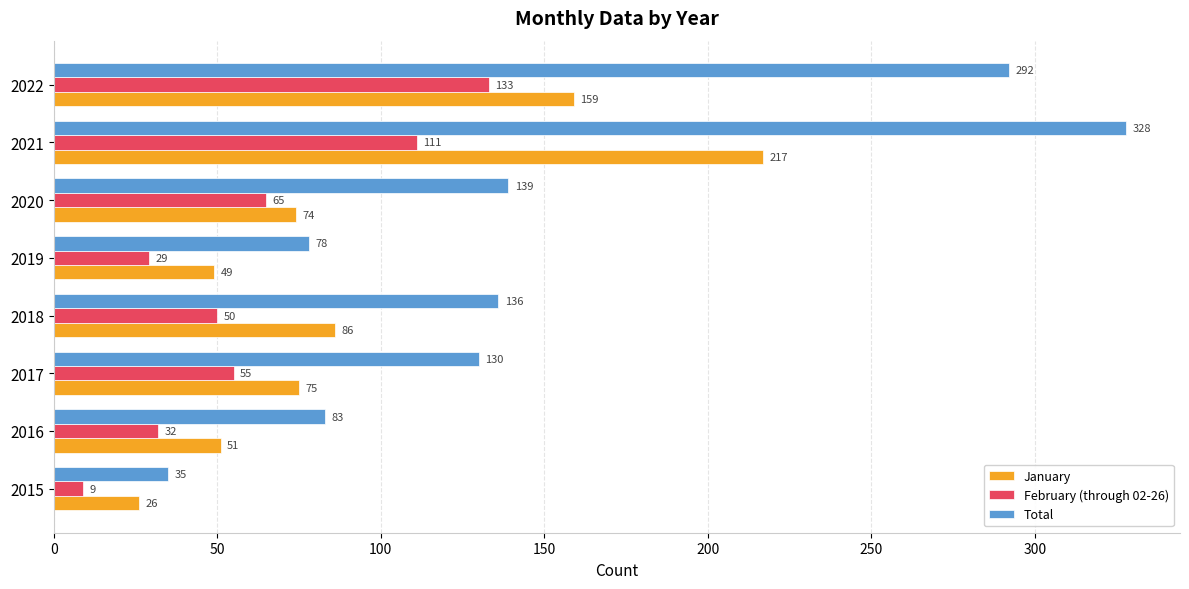

Which series has the widest spread of values?

Total